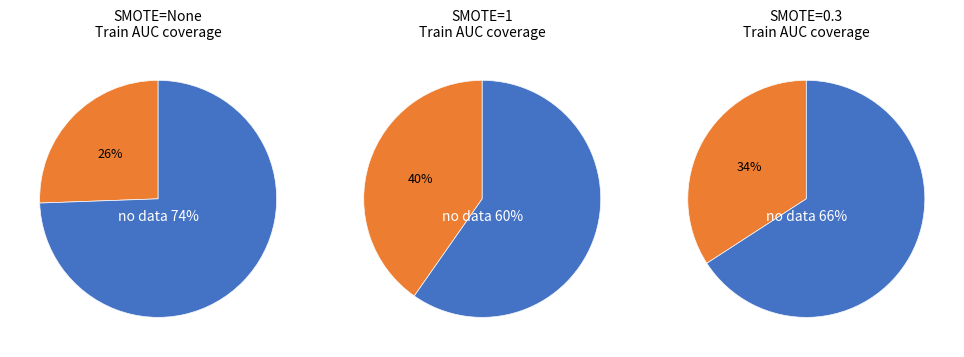

Does 1 account for over 50% of the chart?

No